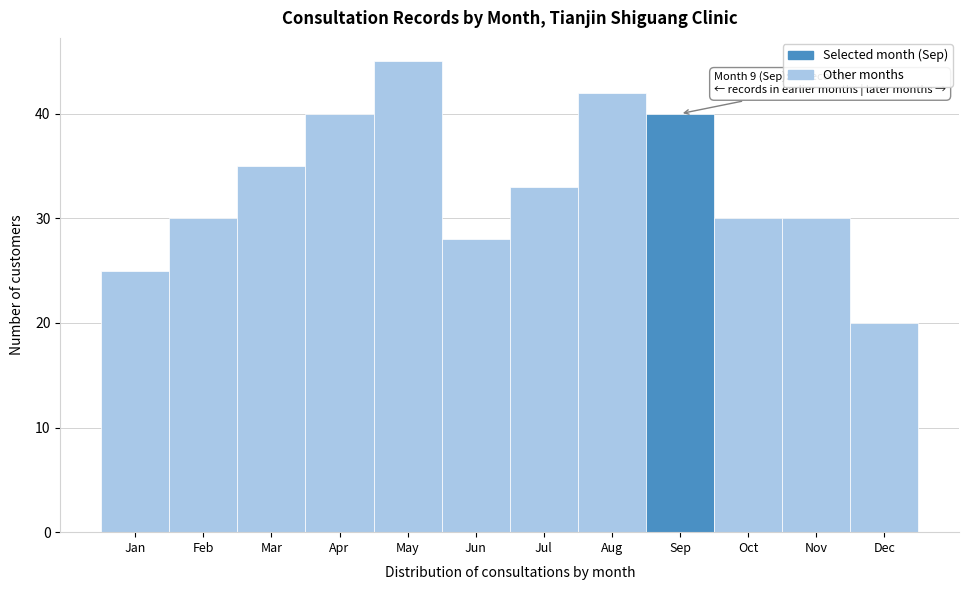

Reading left to right, transcribe all the data shown in this chart.

Jan=25	Feb=30	Mar=35	Apr=40	May=45	Jun=28	Jul=33	Aug=42	Sep=40	Oct=30	Nov=30	Dec=20